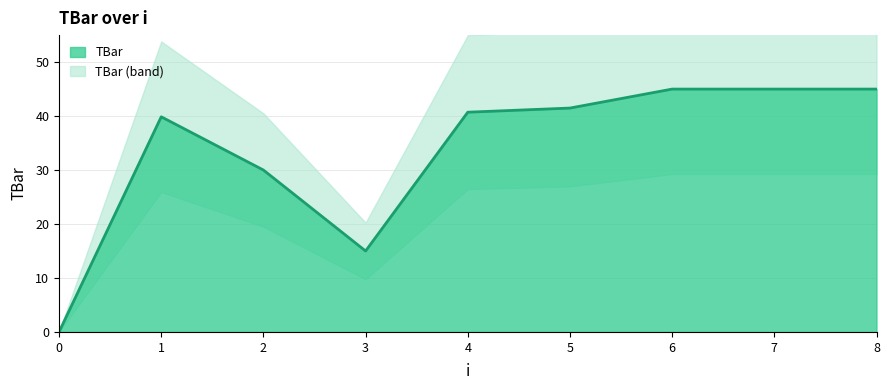

What is the greatest value displayed?

45.0